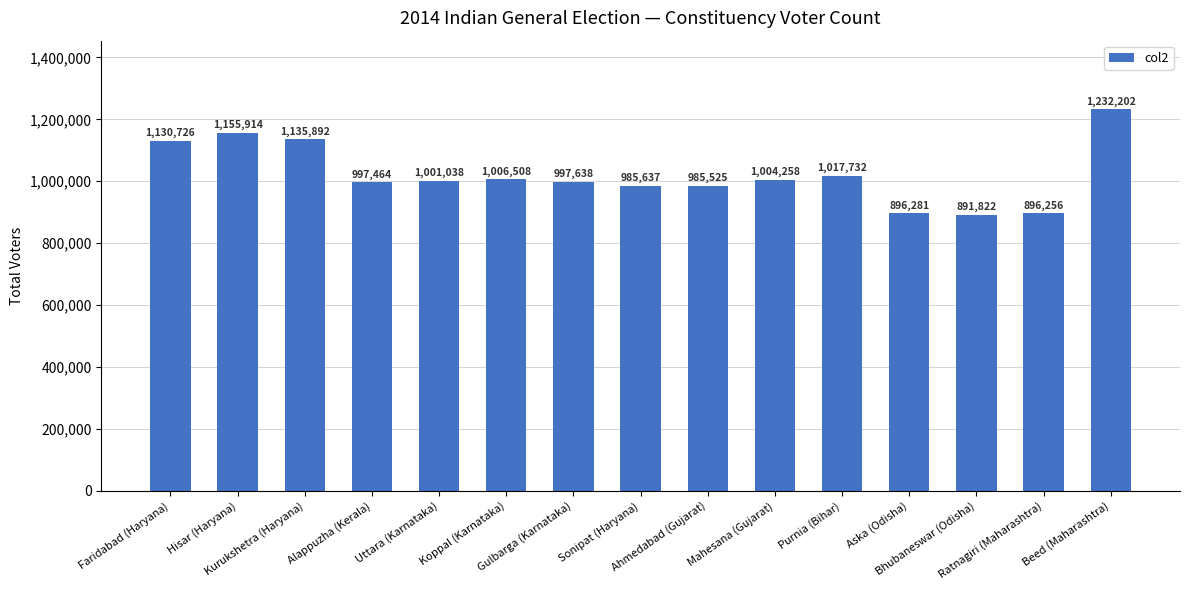

Approximately how many times larger is the value at Uttara (Karnataka) compared to Bhubaneswar (Odisha)?

1.1